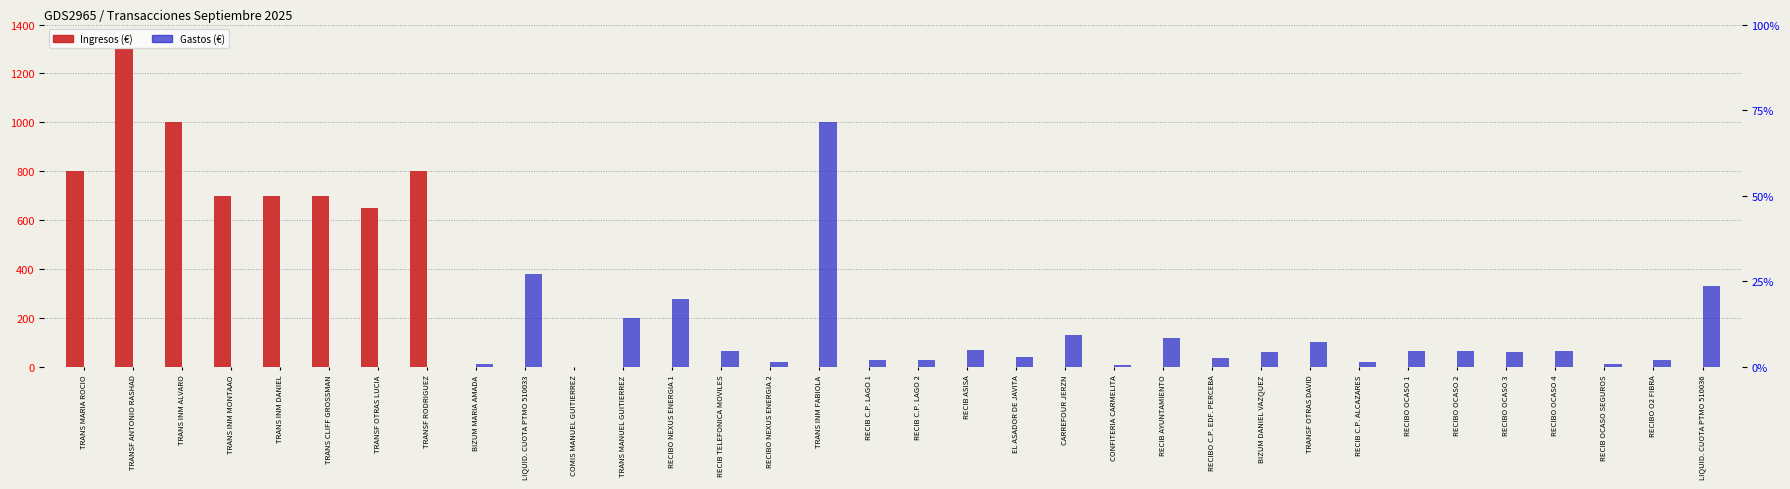

Count the number of categories in the chart.

34